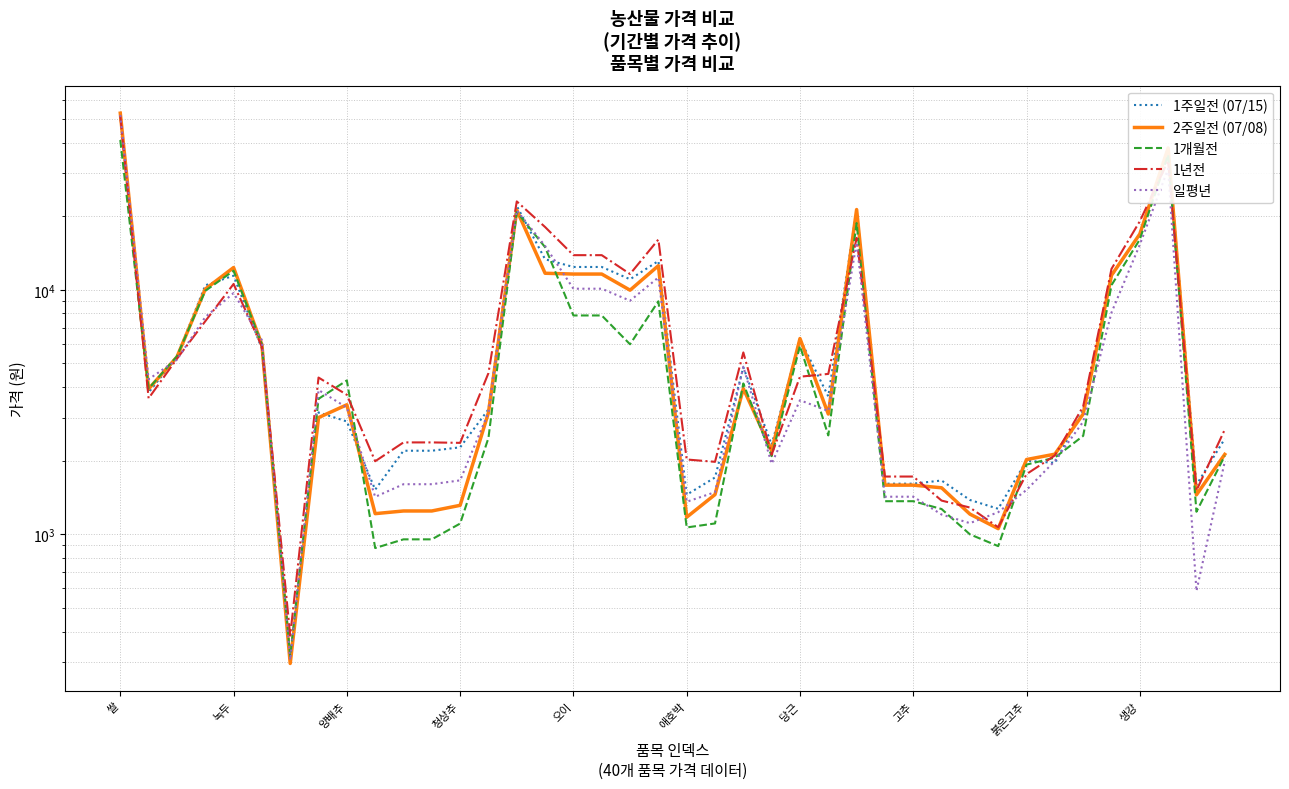

What is the average value of the 1년전 series?

8078